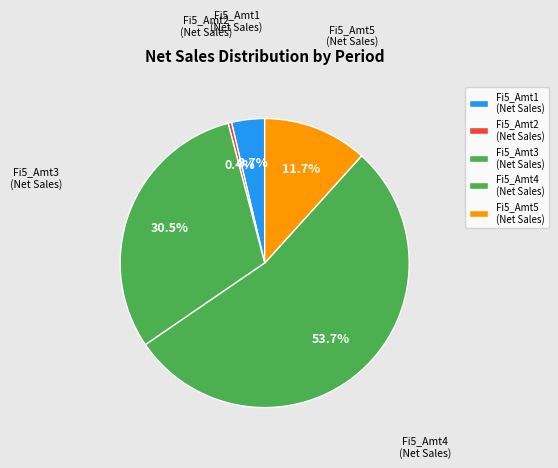

What percentage do Fi5_Amt4 (Net Sales) and Fi5_Amt1 (Net Sales) together represent?

57.4%